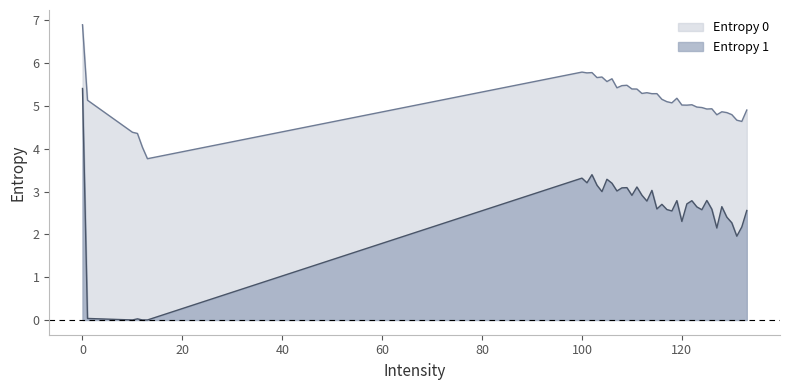

At which category does Entropy 0 reach its first local peak?

100